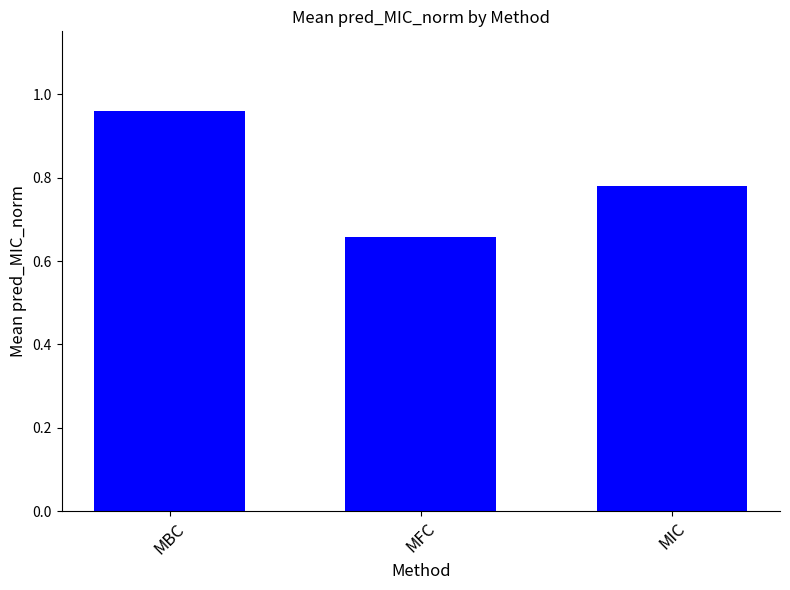

What is the change in value from MBC to MFC?

-0.3